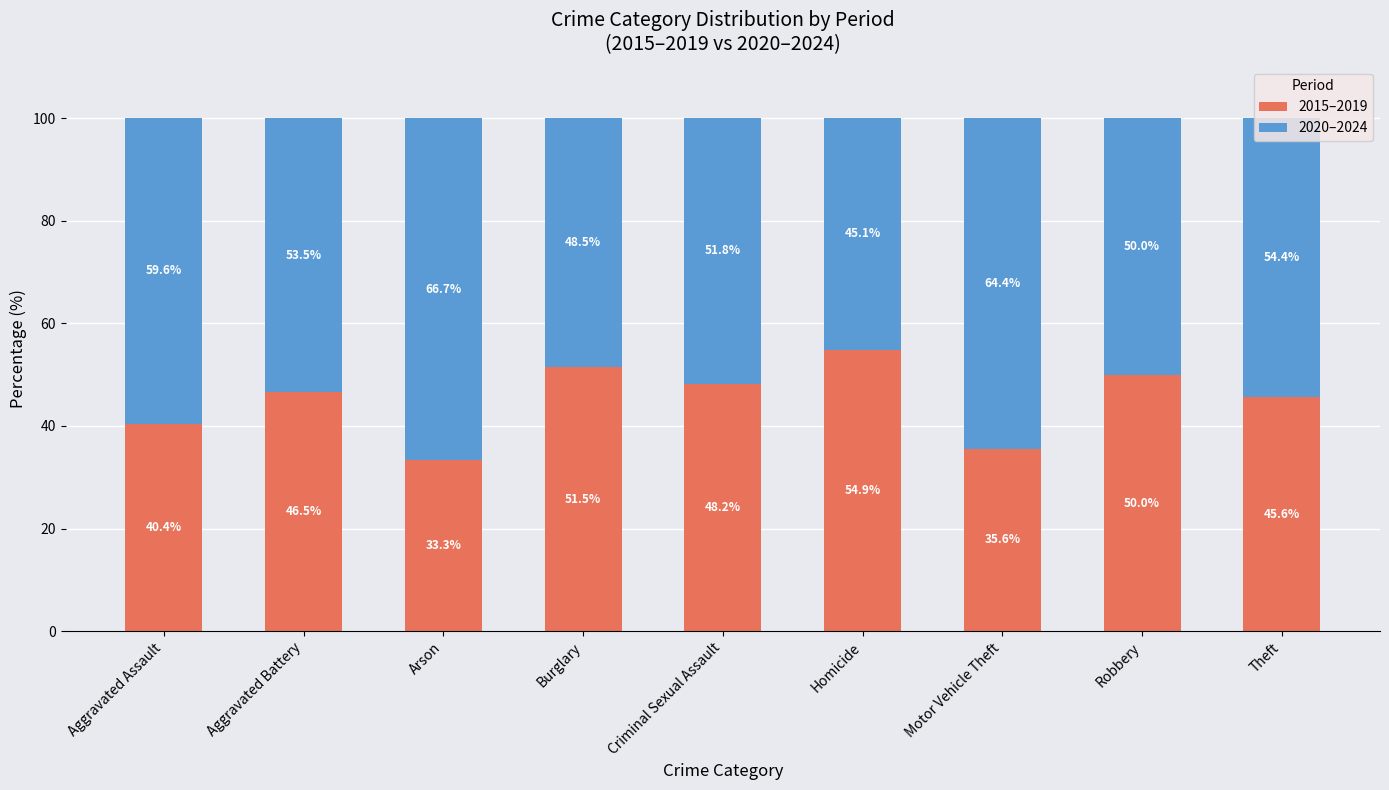

What is the highest value of the 2015–2019 series?

54.9